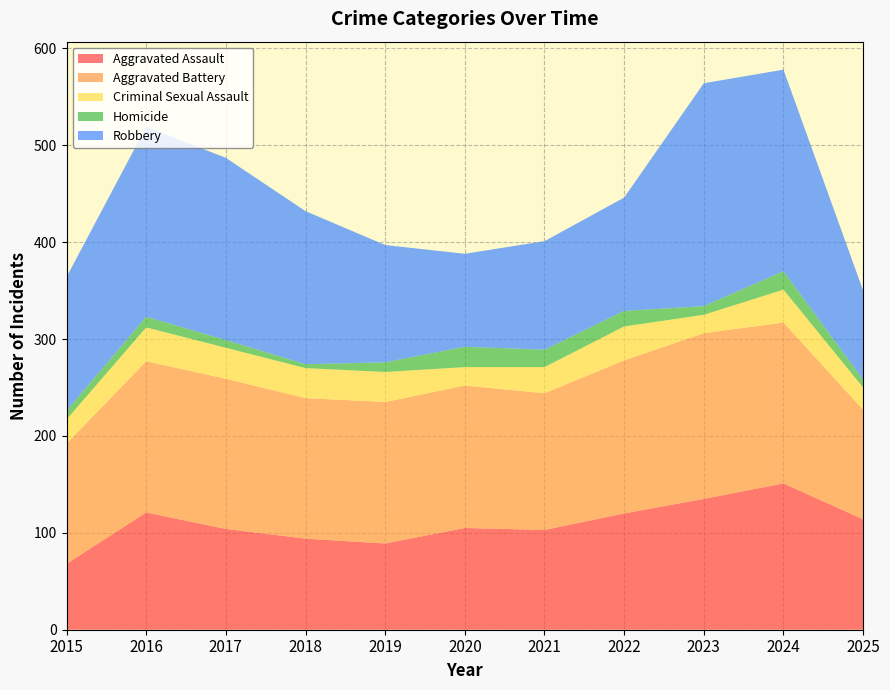

Reading left to right, what are all the values shown in this chart?

Aggravated Assault: 68	121	104	94	89	105	103	120	135	151	114
Aggravated Battery: 124	156	155	145	146	147	141	158	171	166	113
Criminal Sexual Assault: 25	35	32	31	31	19	27	35	19	34	23
Homicide: 9	11	8	4	10	21	18	16	9	19	8
Robbery: 138	196	188	158	121	96	112	117	230	208	92